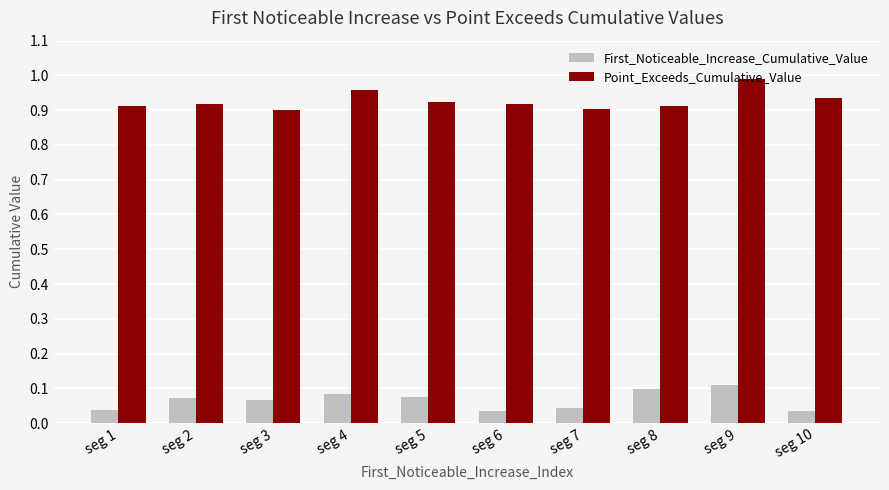

What are all the series names shown in the legend?

First_Noticeable_Increase_Cumulative_Value, Point_Exceeds_Cumulative_Value